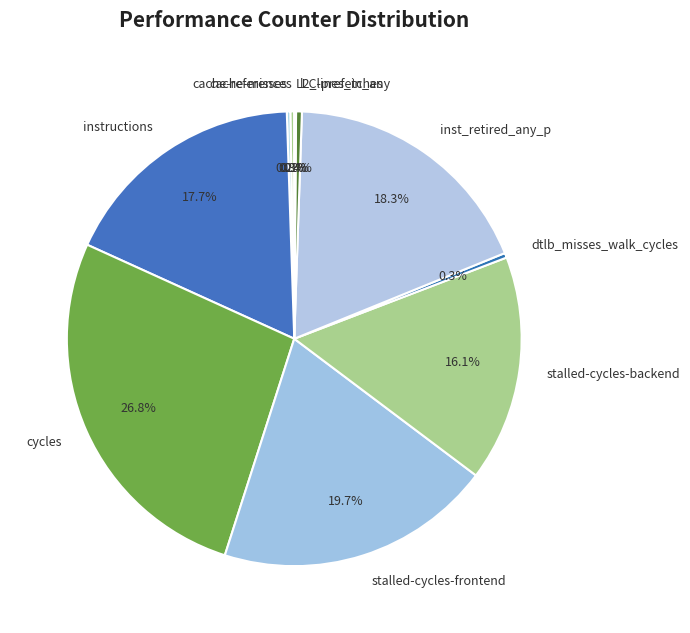

To the nearest percent, what portion does inst_retired_any_p represent?

18%